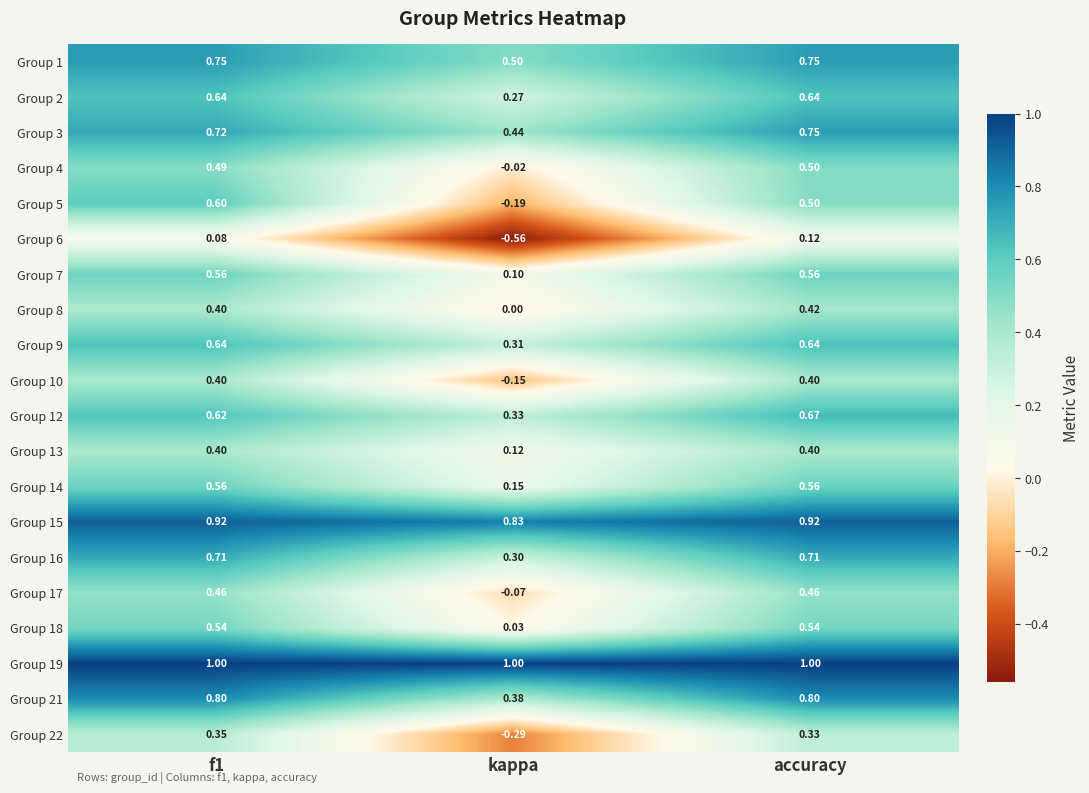

Is the value of Group 15 at kappa greater than the value of Group 16 at accuracy?

Yes